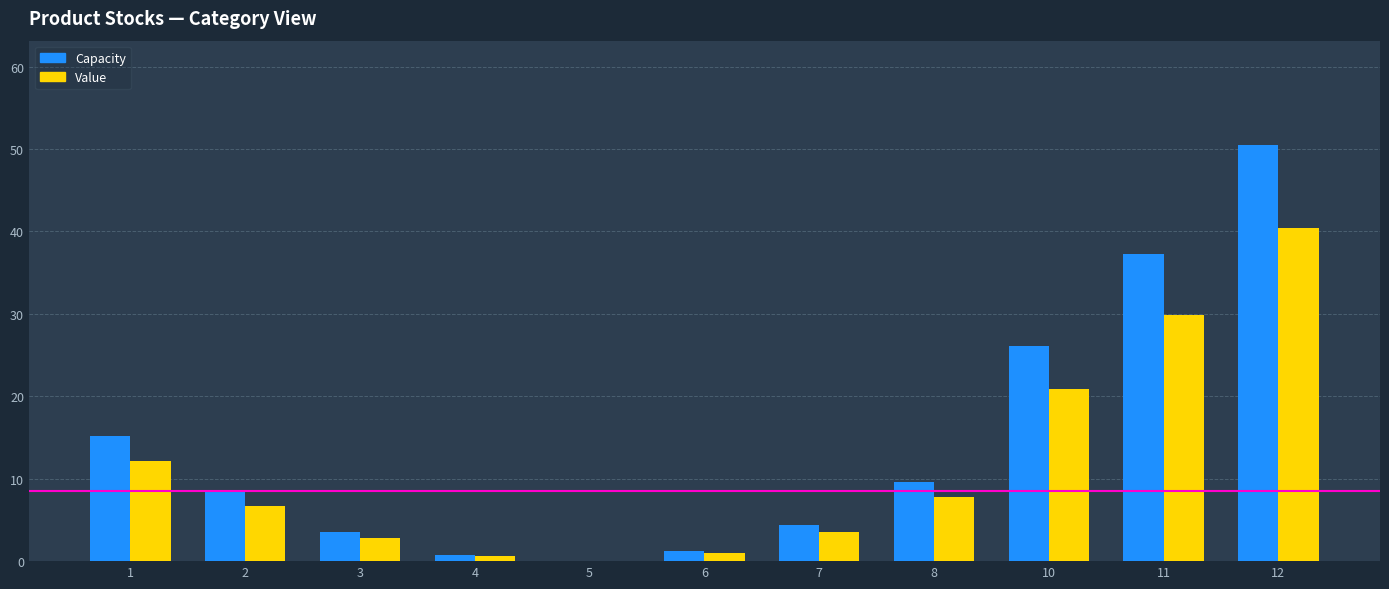

The value of Capacity at 10 is 42.6. True or false?

False